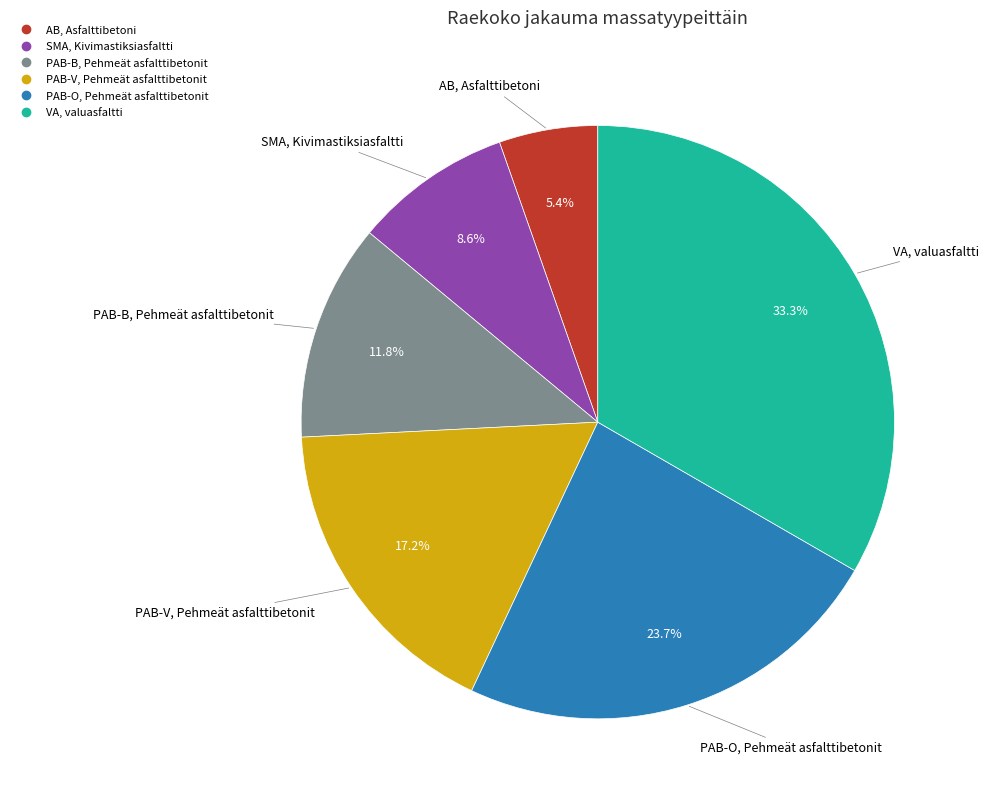

Count the number of slices in the pie.

6